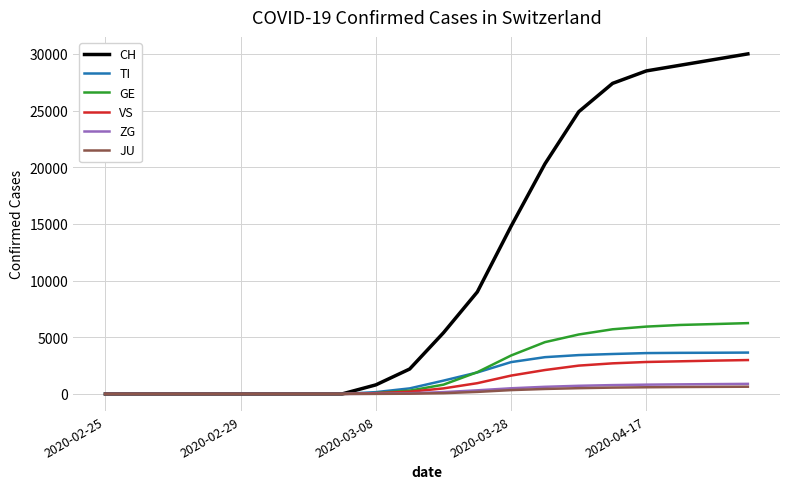

What is the highest value of the VS series?

2990